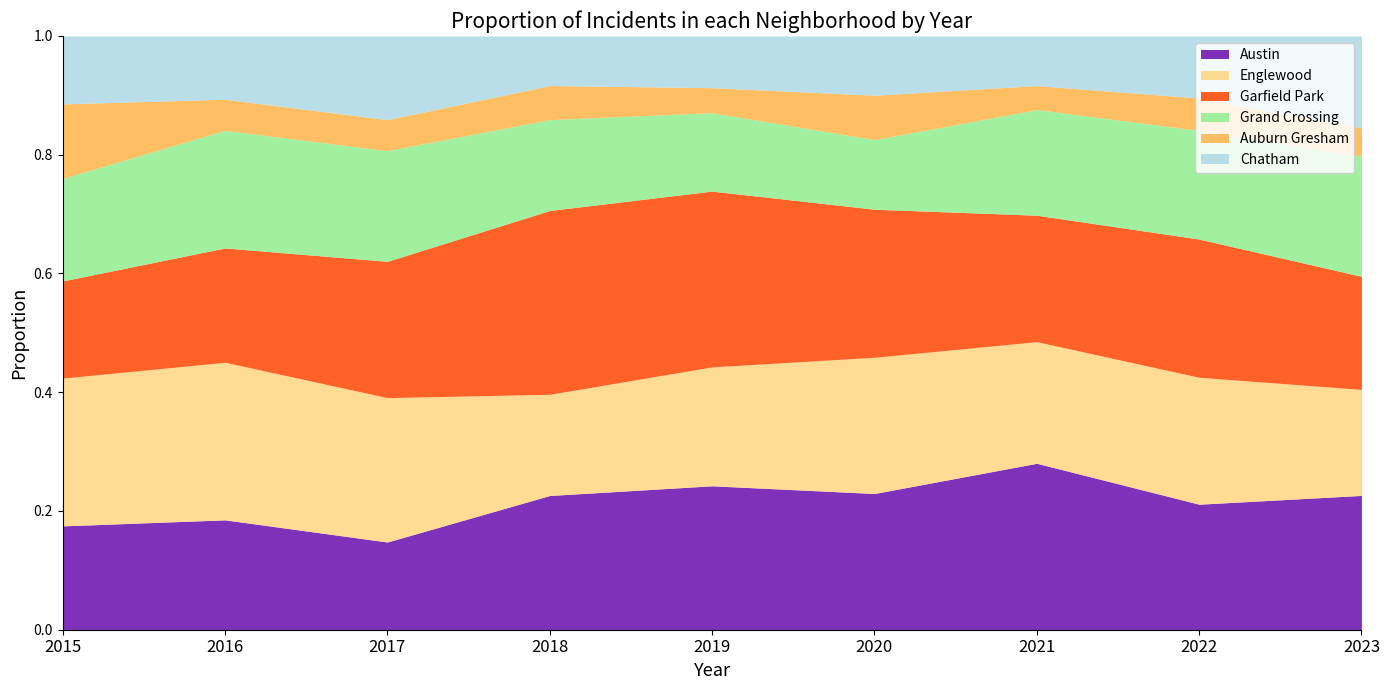

Rank the series by their maximum value, from highest to lowest.

Garfield Park, Austin, Englewood, Grand Crossing, Chatham, Auburn Gresham